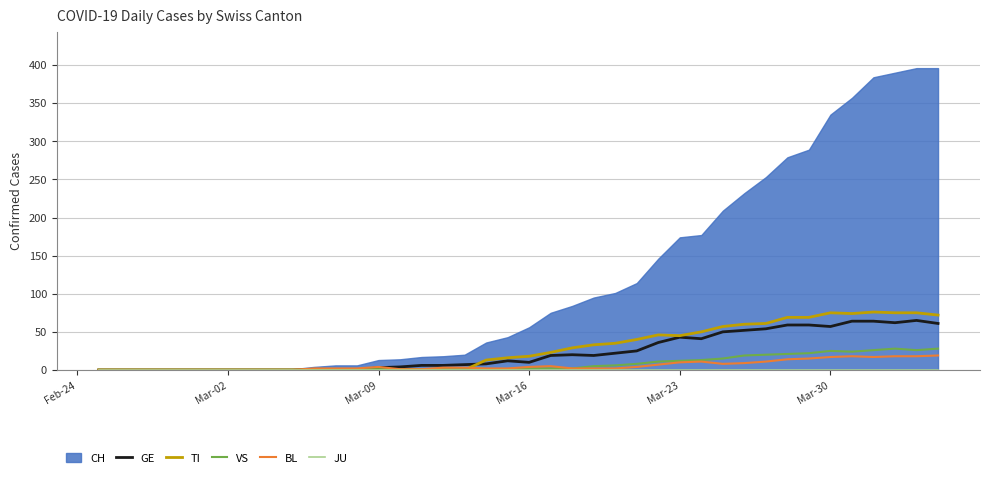

True or false: JU and VS cross at least once.

False